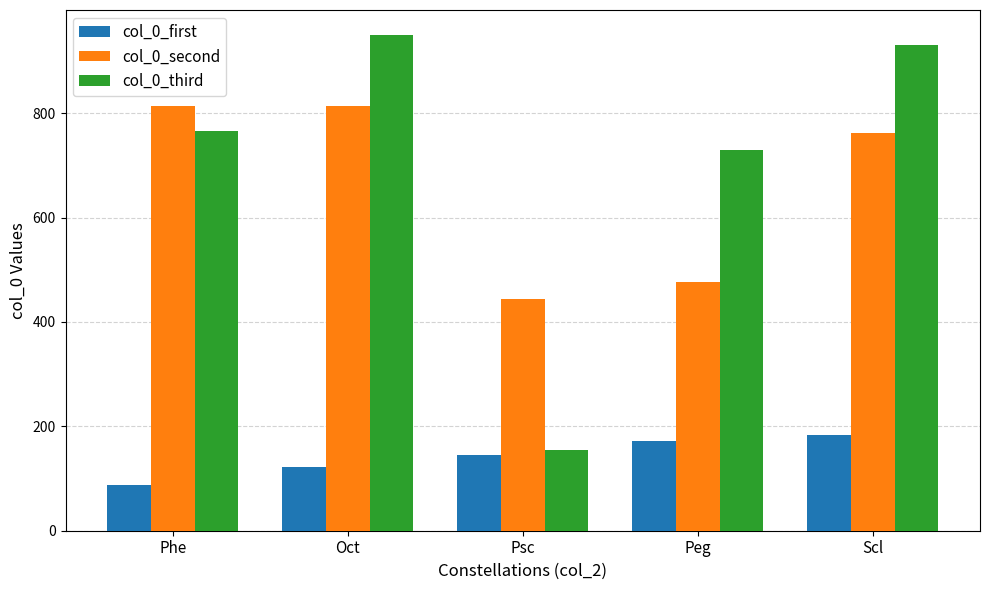

Is the value of col_0_second at Peg greater than the value of col_0_third at Oct?

No